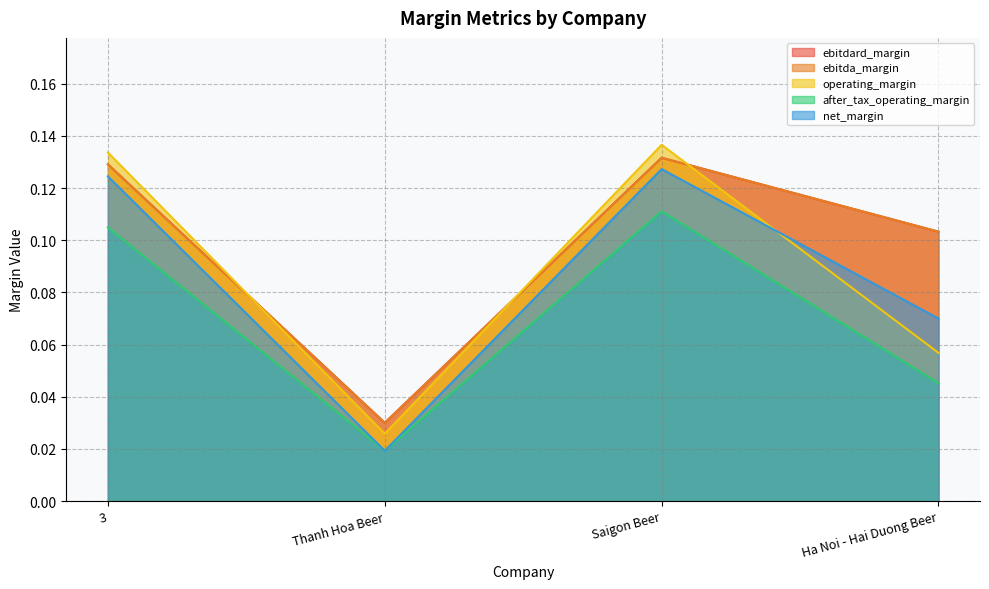

The net_margin series shows 0.1 at Ha Noi - Hai Duong Beer. True or false?

False